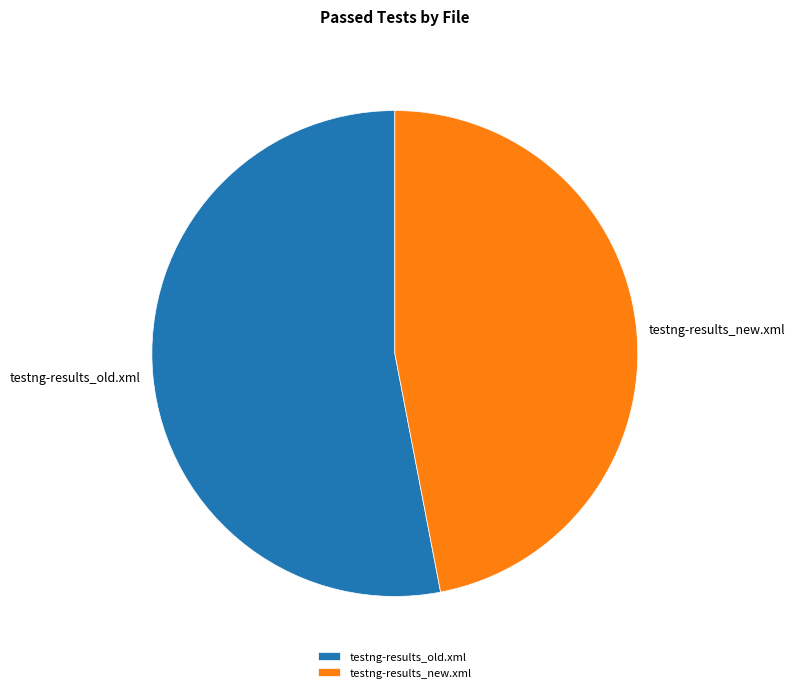

Is the sum of testng-results_old.xml and testng-results_new.xml greater than half?

Yes